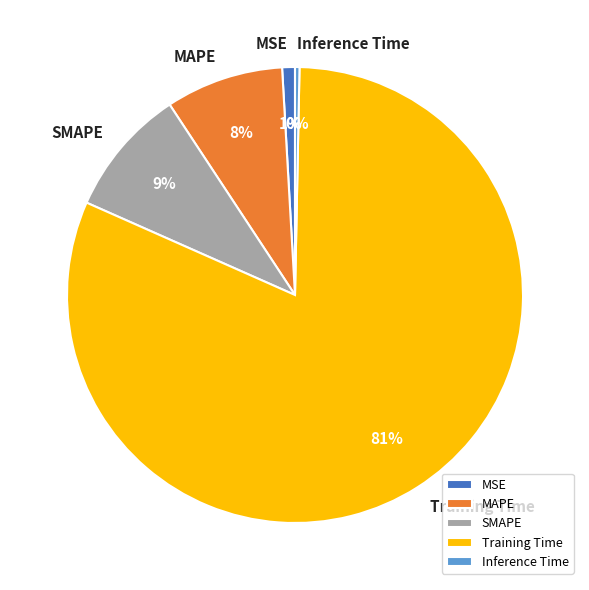

Which slice is the smallest?

Inference Time